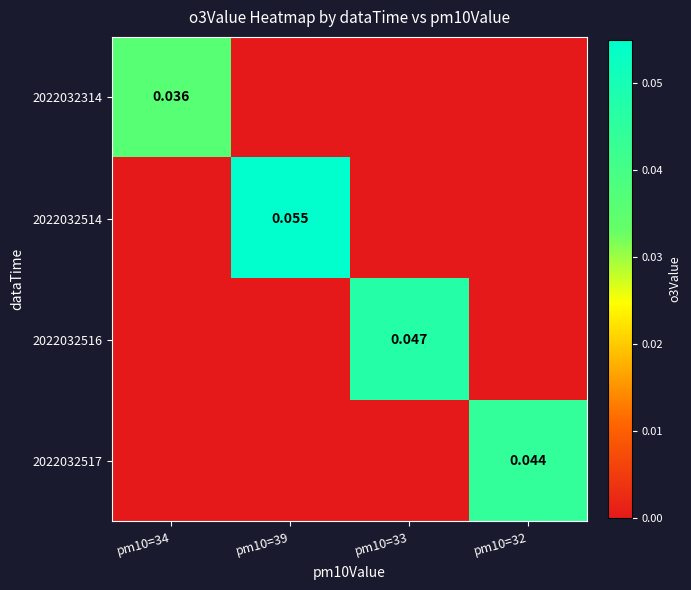

What is the total value across all series at pm10=39?

0.1